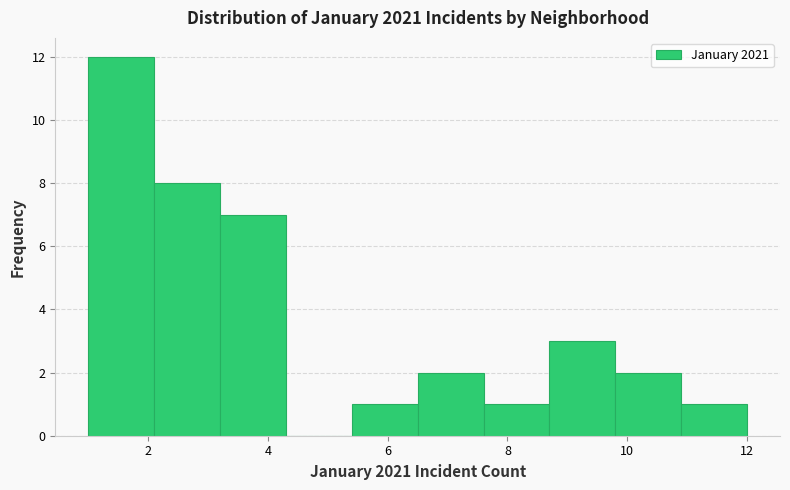

Reading left to right, list every bar in this chart as the range it spans on the x-axis followed by its height. Neither the bar edges nor the heights are printed on the chart, so give them approximately, as read against the axes.

1.0 to 2.1: 12
2.1 to 3.2: 8
3.2 to 4.3: 7
4.3 to 5.4: 0
5.4 to 6.5: 1
6.5 to 7.6: 2
7.6 to 8.7: 1
8.7 to 9.8: 3
9.8 to 10.9: 2
10.9 to 12.0: 1